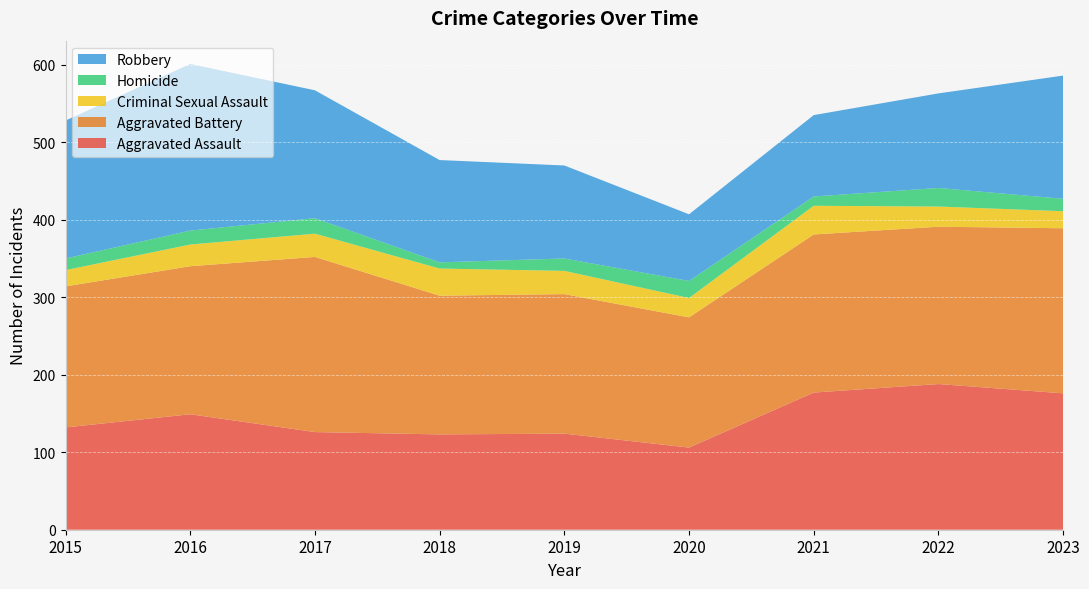

Reading left to right, extract all data points from this chart.

Aggravated Assault: 2015=132	2016=149	2017=126	2018=123	2019=124	2020=106	2021=177	2022=188	2023=176
Aggravated Battery: 2015=182	2016=191	2017=226	2018=179	2019=180	2020=168	2021=204	2022=203	2023=213
Criminal Sexual Assault: 2015=21	2016=28	2017=30	2018=35	2019=30	2020=25	2021=37	2022=26	2023=22
Homicide: 2015=15	2016=18	2017=20	2018=8	2019=16	2020=22	2021=12	2022=24	2023=16
Robbery: 2015=178	2016=215	2017=165	2018=132	2019=120	2020=86	2021=105	2022=122	2023=159